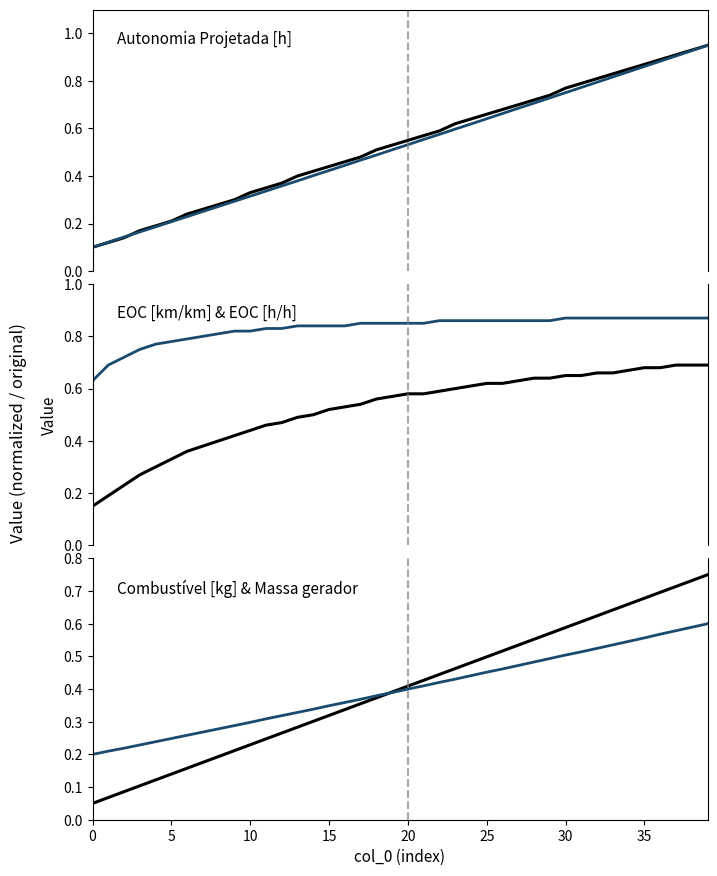

How many data points does each series have?

40